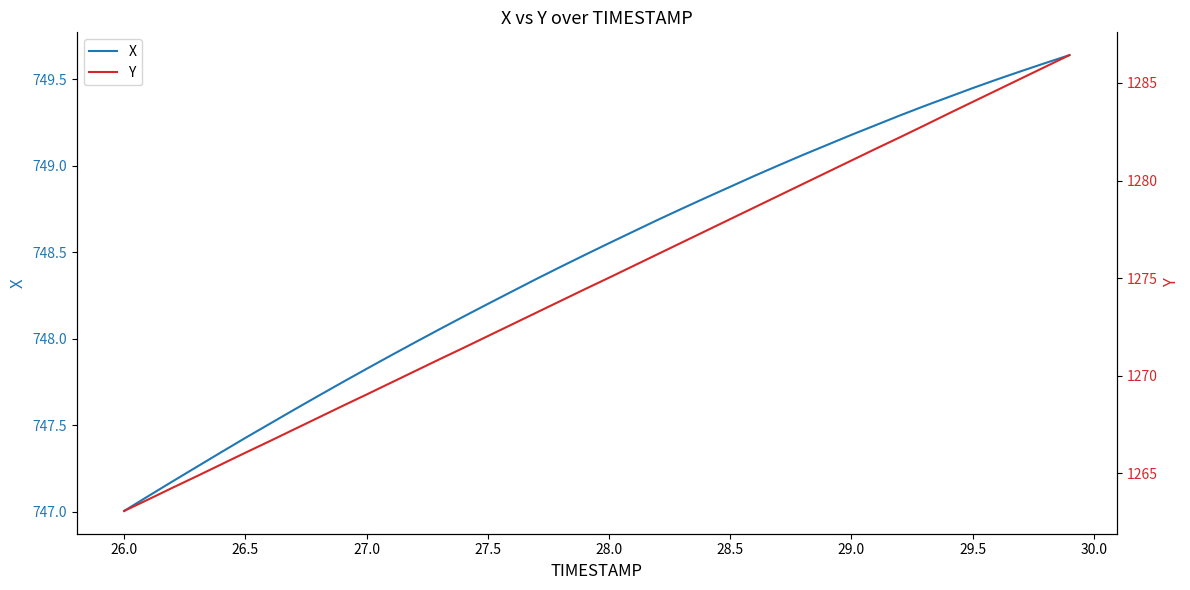

What is the minimum value for Y?

1263.1